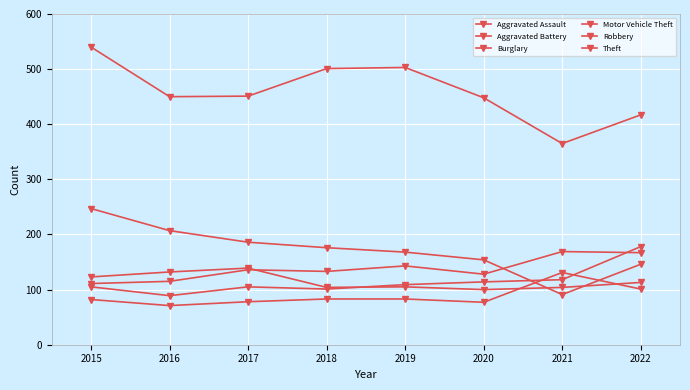

How many data points in Aggravated Assault are less than 83?

4